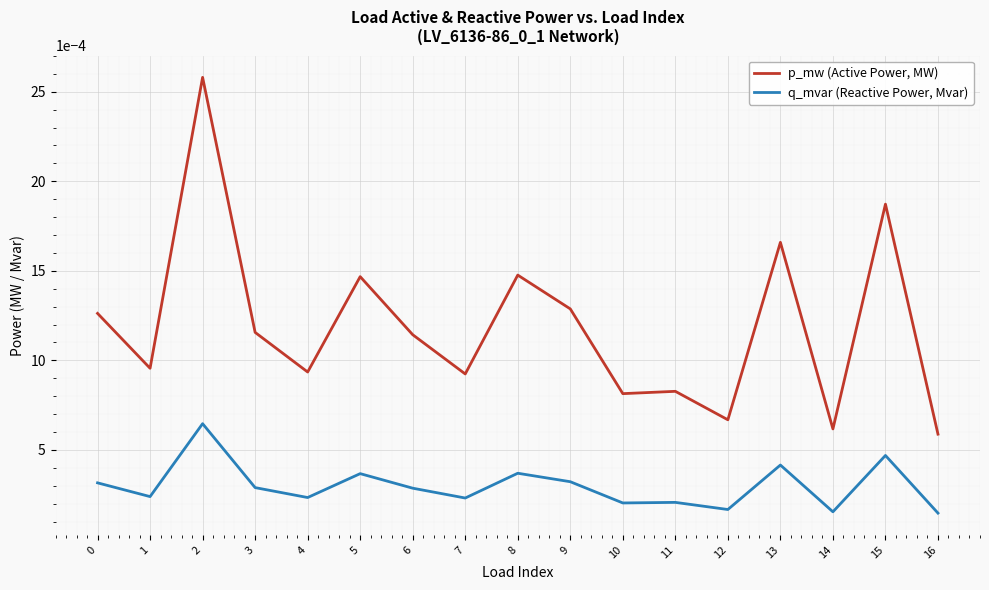

List the series in order of their overall mean, highest first.

p_mw (Active Power, MW), q_mvar (Reactive Power, Mvar)